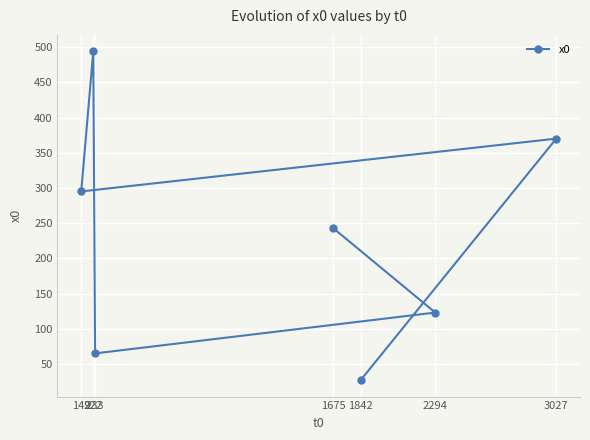

Is this an area chart (filled region under the line)?

No